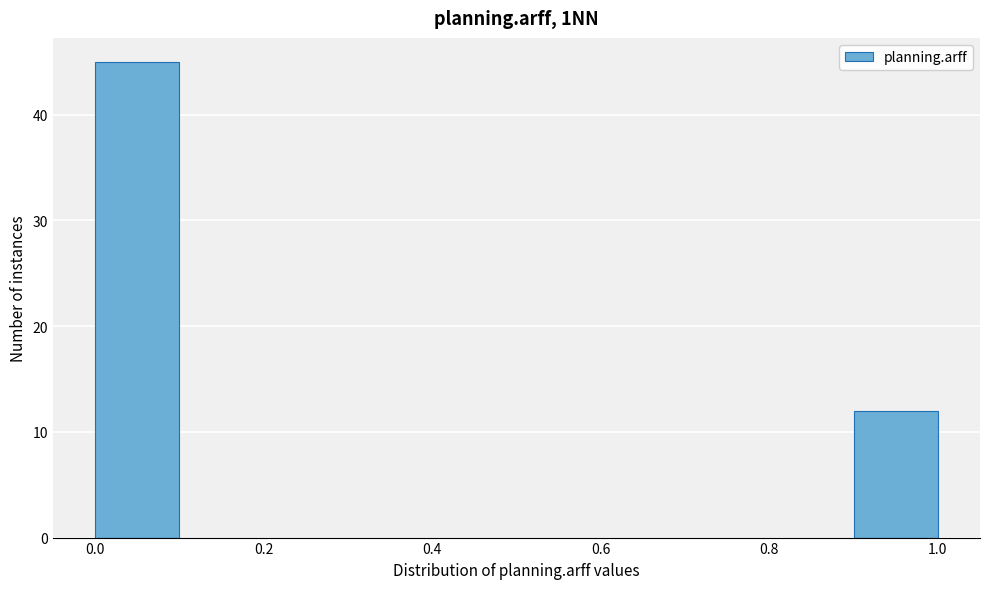

Which range on the x-axis has the tallest bar?

0.0 to 0.1